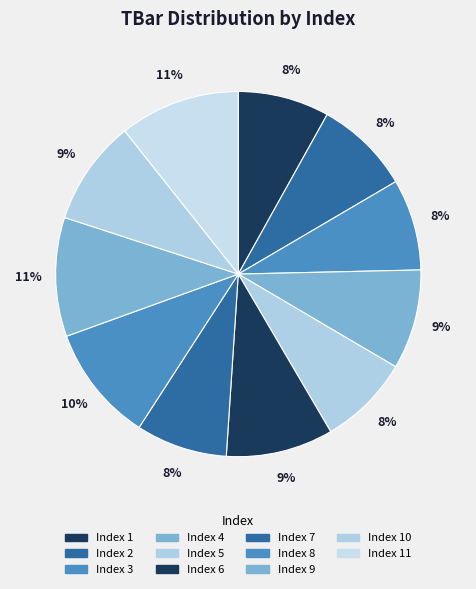

Which slice is the smallest?

1